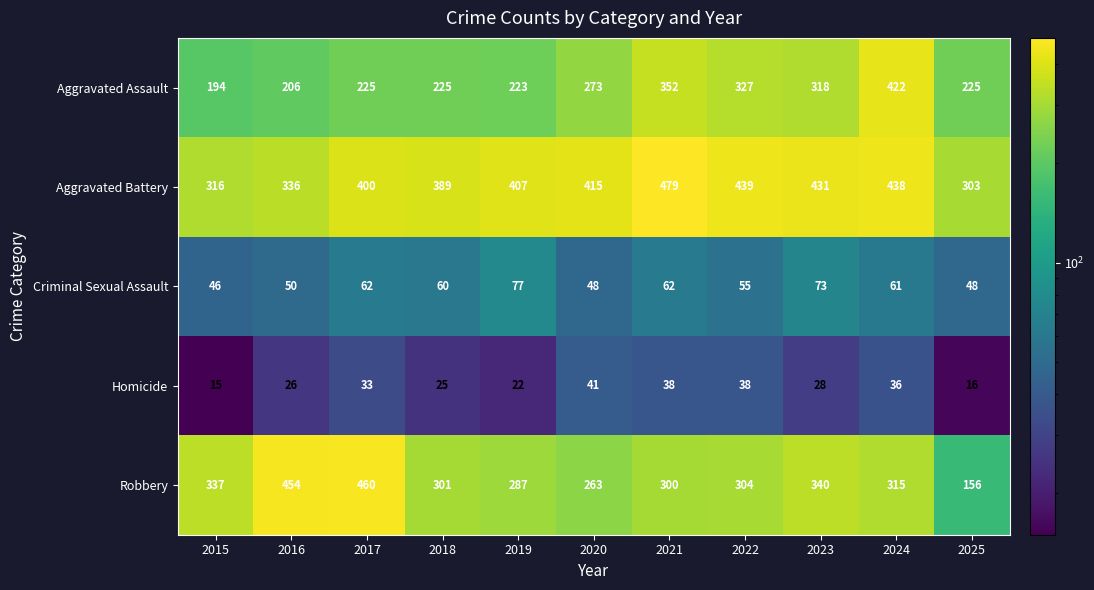

Rank the categories by Aggravated Battery value from lowest to highest.

2025, 2015, 2016, 2018, 2017, 2019, 2020, 2023, 2024, 2022, 2021